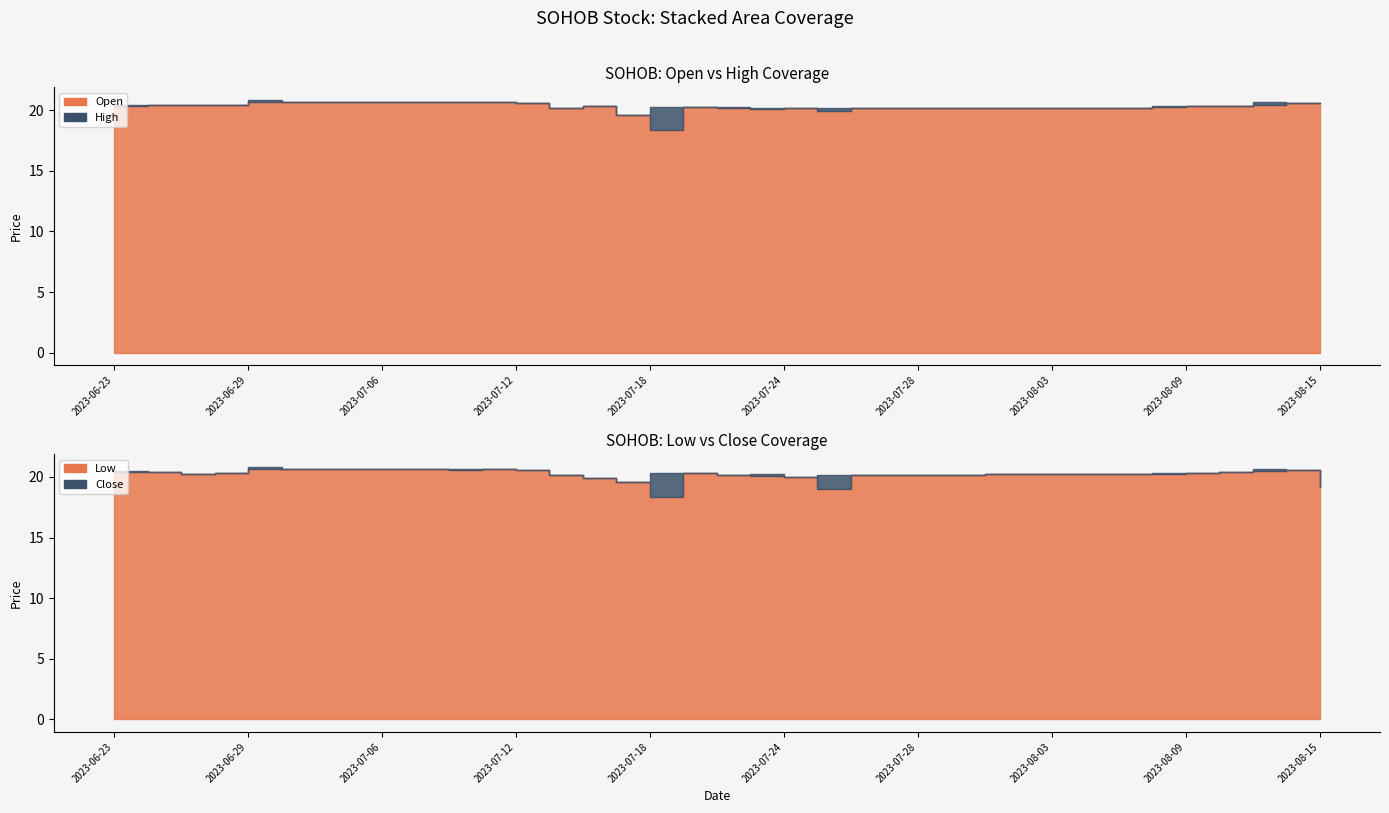

What is the label of the 9th point from the right?

2023-08-03